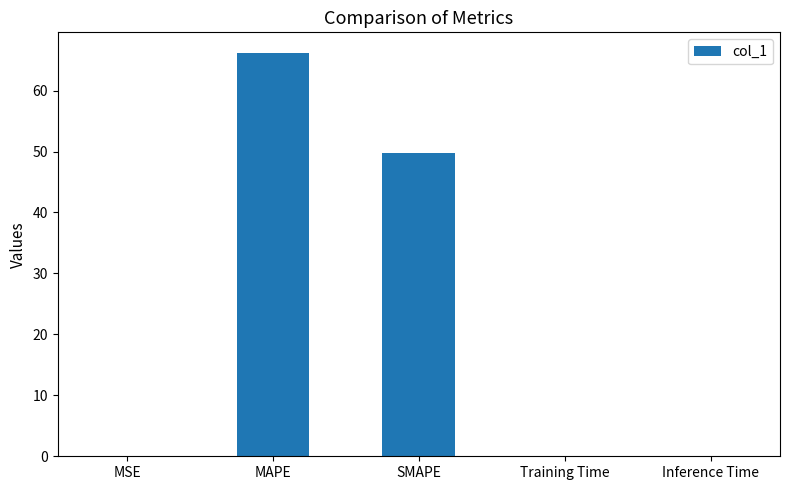

What is the change in value from MAPE to SMAPE?

-16.5